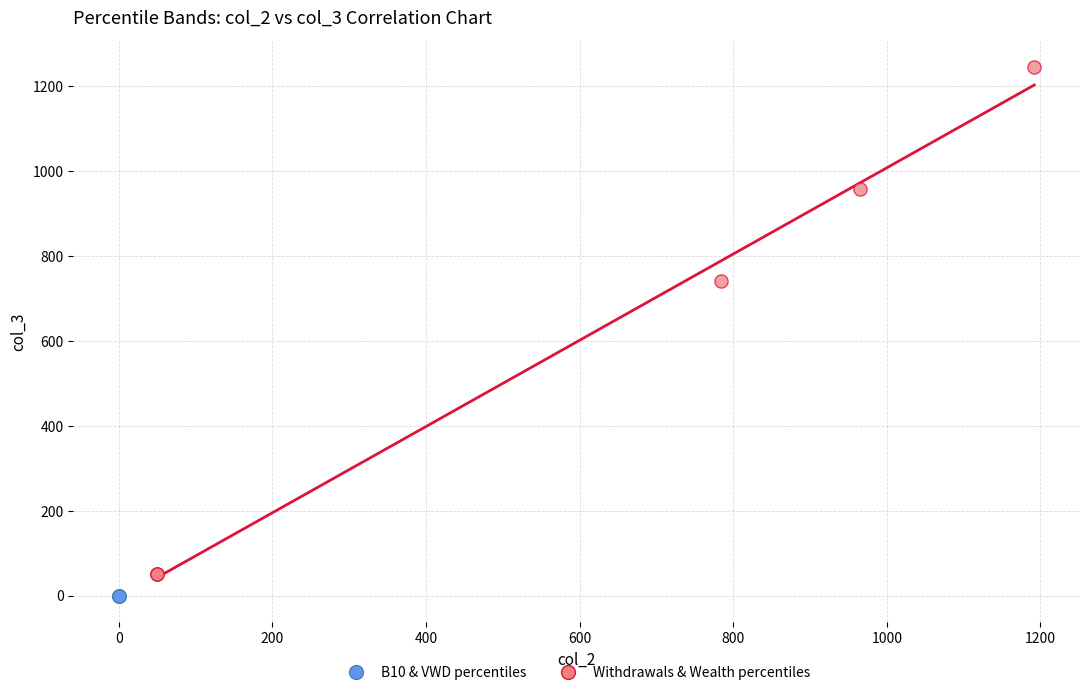

Which series reaches the maximum Y coordinate?

Withdrawals & Wealth percentiles